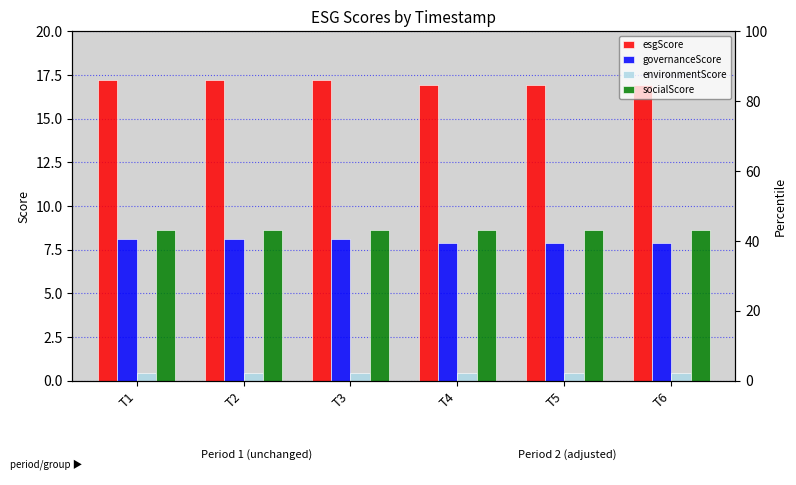

Reading left to right, what are all the values shown in this chart?

esgScore: T1=17.2	T2=17.2	T3=17.2	T4=16.9	T5=16.9	T6=16.9
governanceScore: T1=8.1	T2=8.1	T3=8.1	T4=7.9	T5=7.9	T6=7.9
environmentScore: T1=0.4	T2=0.4	T3=0.4	T4=0.4	T5=0.4	T6=0.4
socialScore: T1=8.6	T2=8.6	T3=8.6	T4=8.6	T5=8.6	T6=8.6